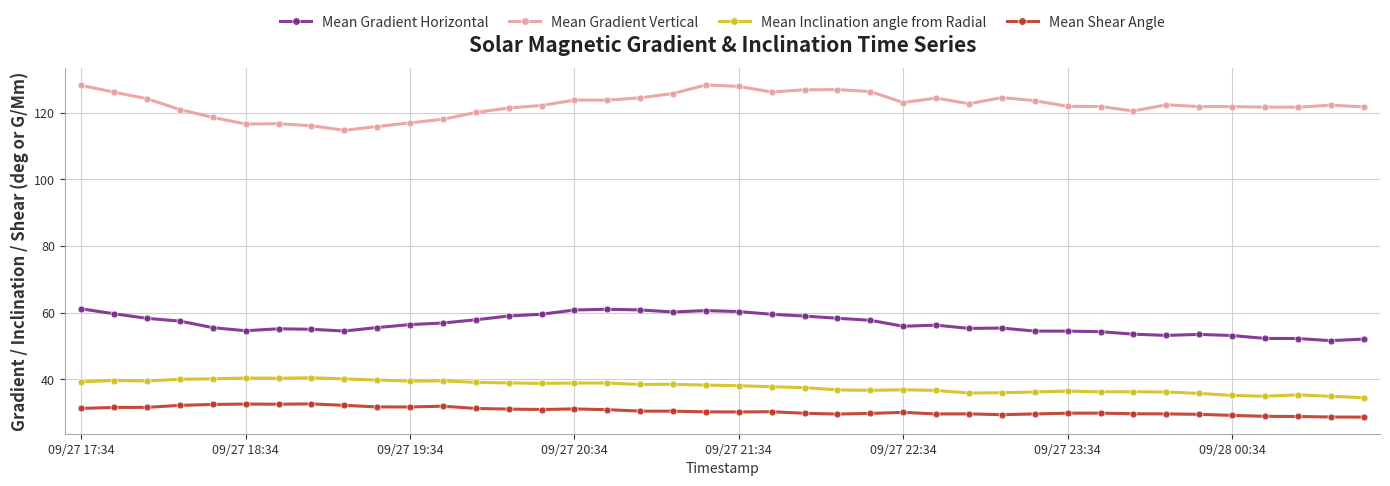

How many lines are shown in the chart?

4